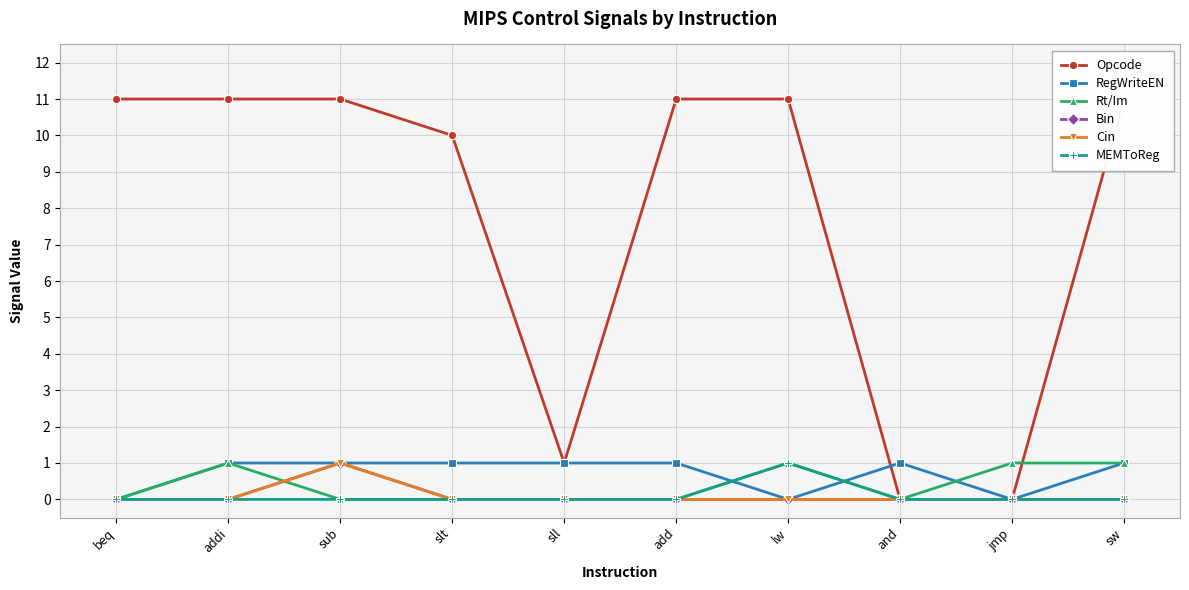

How many positive values does the RegWriteEN series have?

7